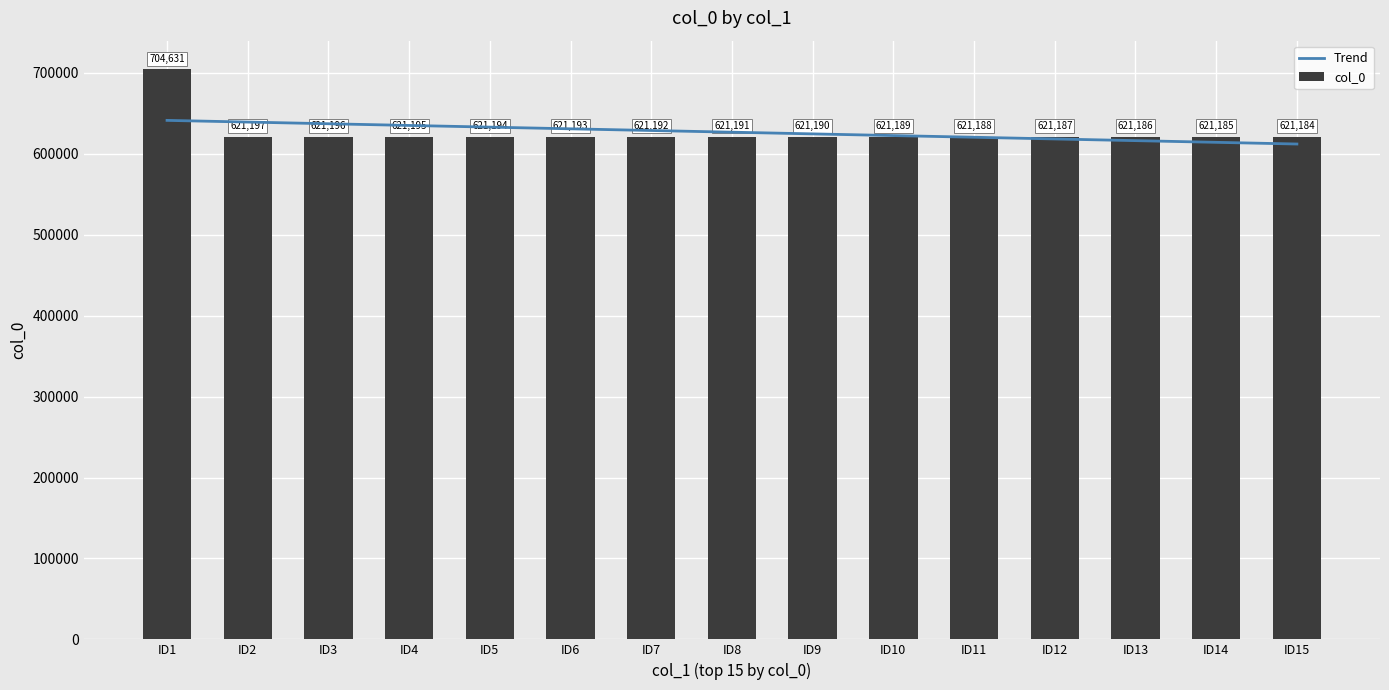

Reading left to right, extract all data points from this chart.

Trend: ID1=641361.0	ID2=639274.2	ID3=637187.3	ID4=635100.5	ID5=633013.7	ID6=630926.9	ID7=628840.0	ID8=626753.2	ID9=624666.4	ID10=622579.6	ID11=620492.7	ID12=618405.9	ID13=616319.1	ID14=614232.3	ID15=612145.4
col_0: ID1=704631.0	ID2=621197.0	ID3=621196.0	ID4=621195.0	ID5=621194.0	ID6=621193.0	ID7=621192.0	ID8=621191.0	ID9=621190.0	ID10=621189.0	ID11=621188.0	ID12=621187.0	ID13=621186.0	ID14=621185.0	ID15=621184.0